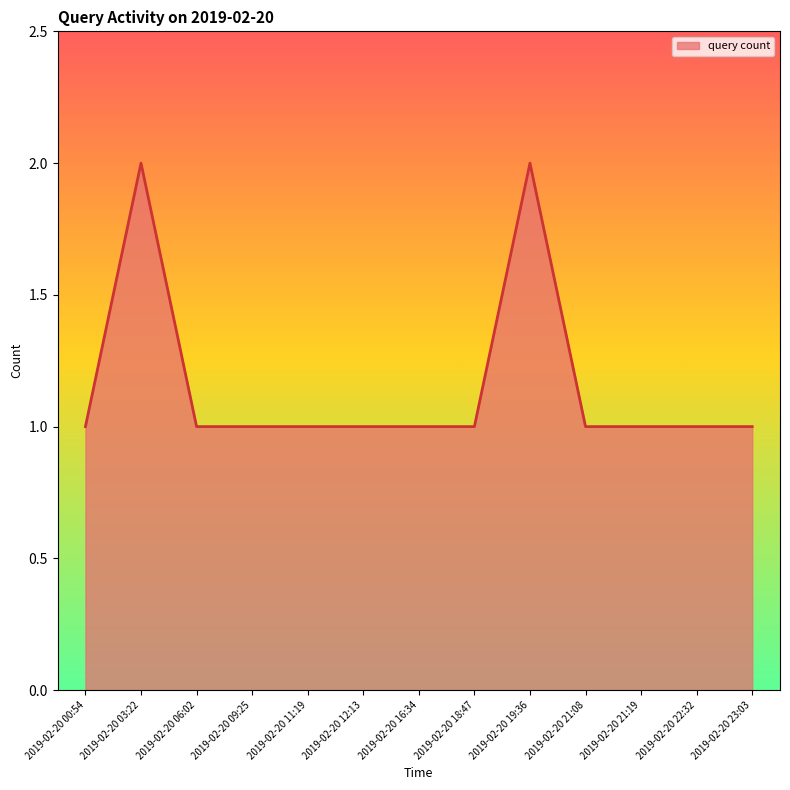

The chart shows a value of 1 at 2019-02-20 16:34. True or false?

True